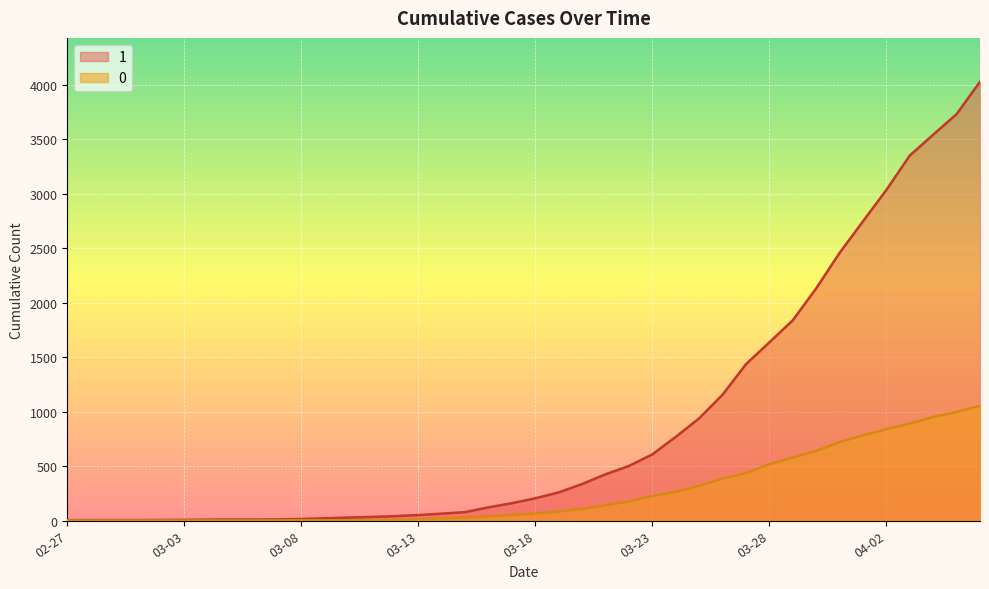

What is the label of the 20th point from the left?

2020-03-17